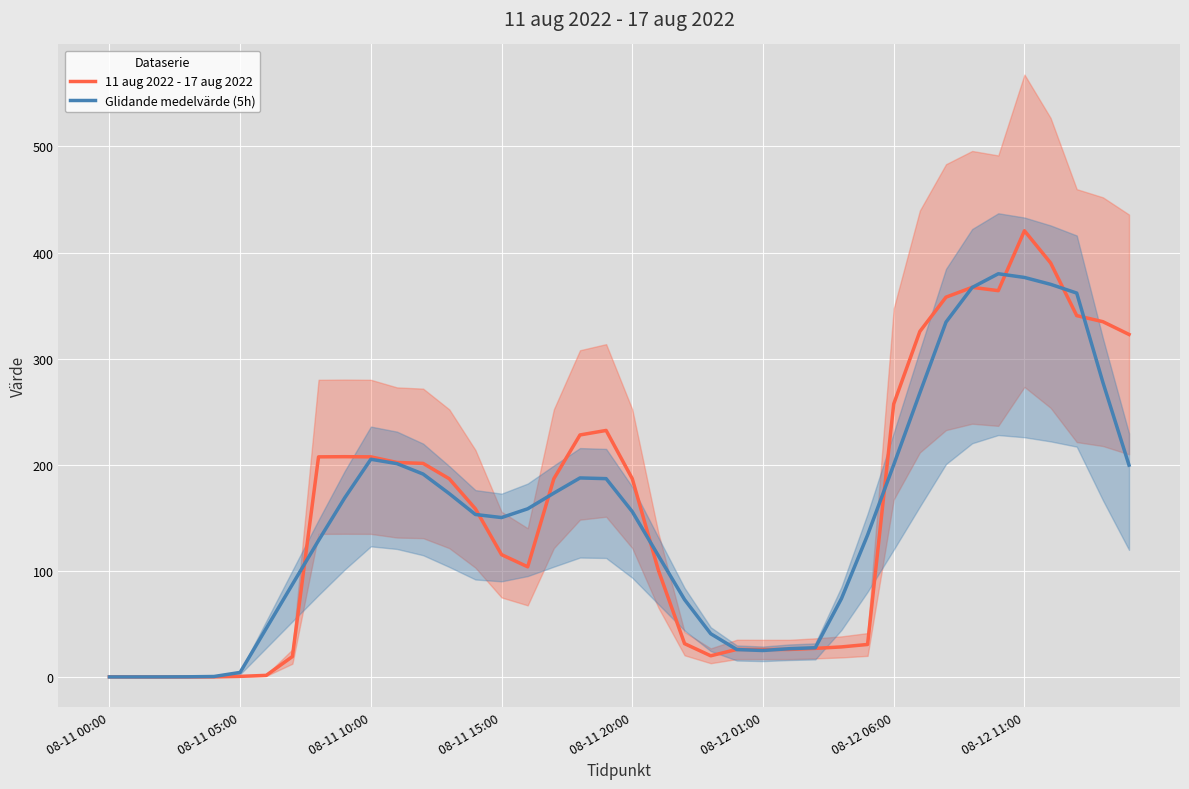

Is it true that Glidande medelvärde (5h) equals 150.2 at 08-11 15:00?

True